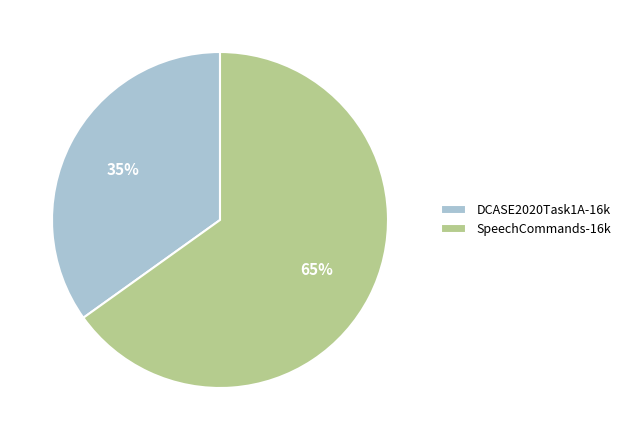

True or false: SpeechCommands-16k accounts for 65% of the total.

True